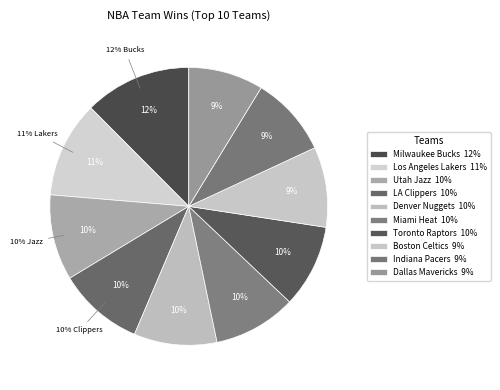

What is the largest slice in the pie chart?

Milwaukee Bucks